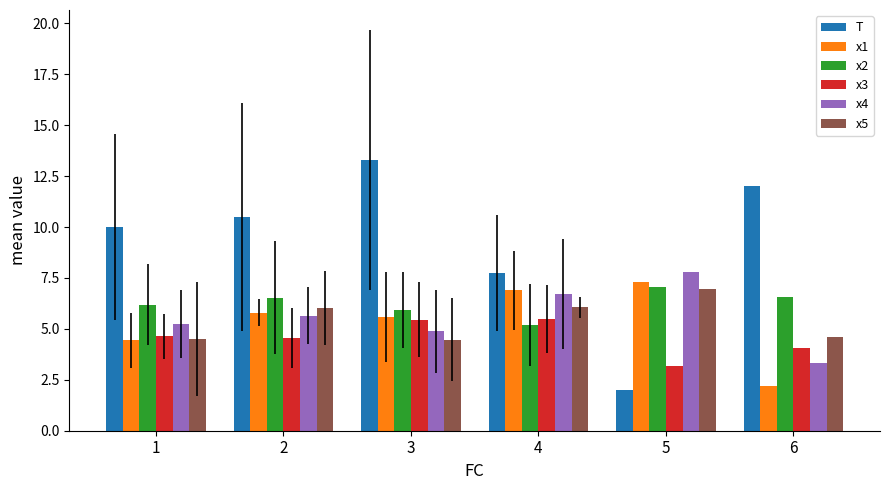

Which series has the widest spread of values?

T